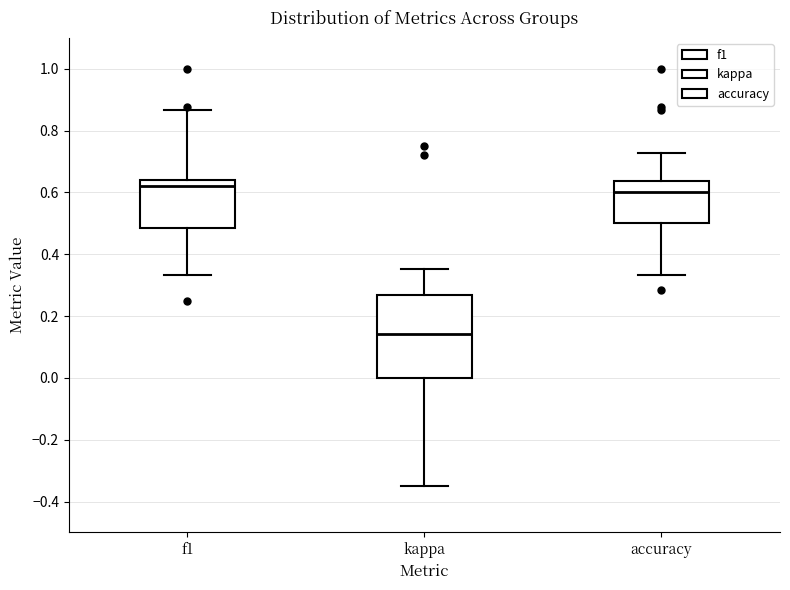

Where is the upper edge of the box for kappa on the y-axis? The values are not printed on the chart, so give them approximately, as read against the axis.

0.26